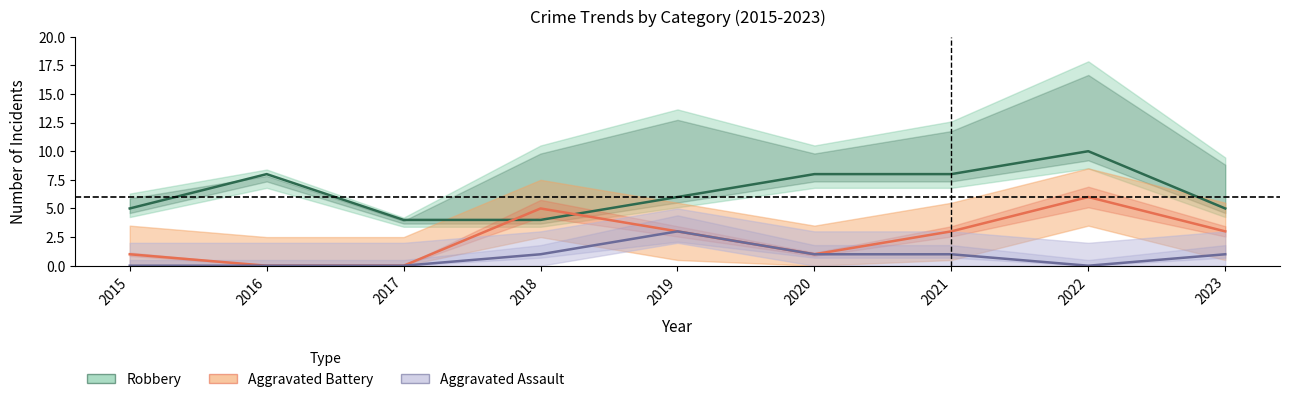

What are all the series names shown in the legend?

Robbery, Aggravated Battery, Aggravated Assault